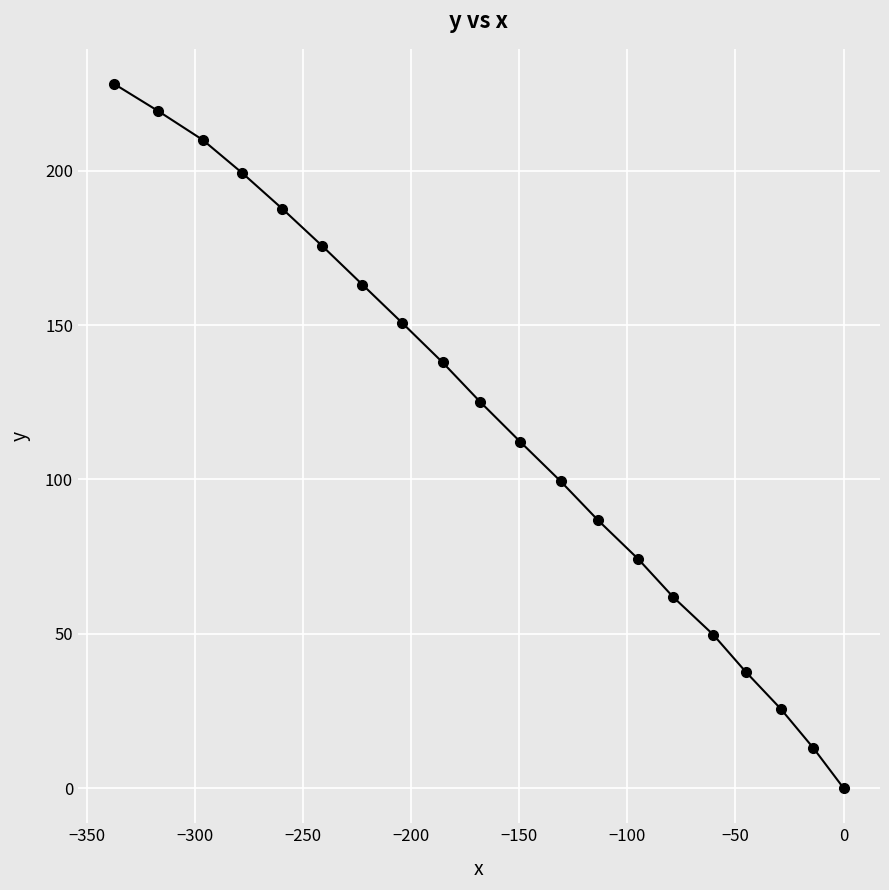

True or false: the data has more than 0 interior local peaks.

False